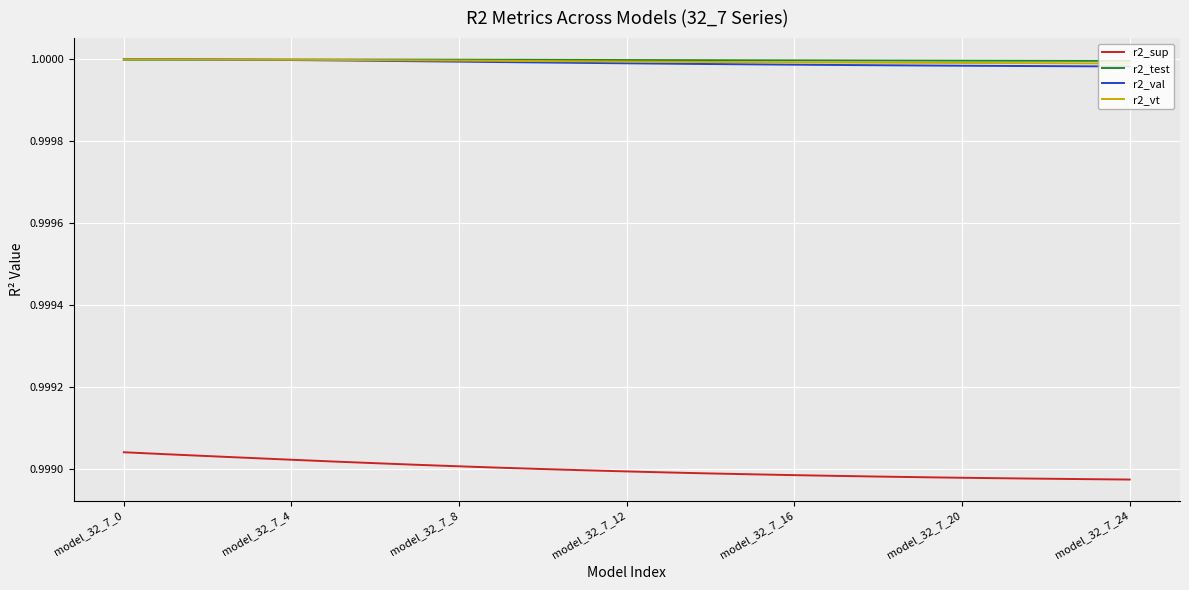

Which series has the widest spread of values?

r2_sup